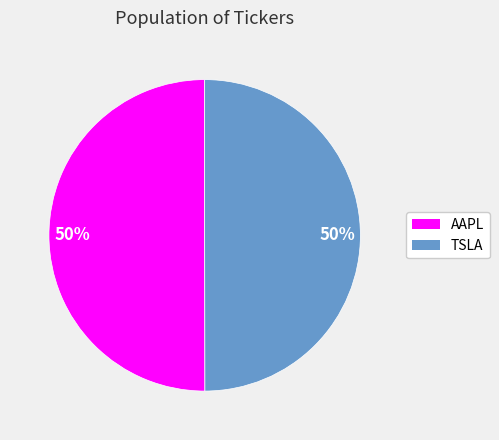

The TSLA slice represents 61% of the pie. True or false?

False